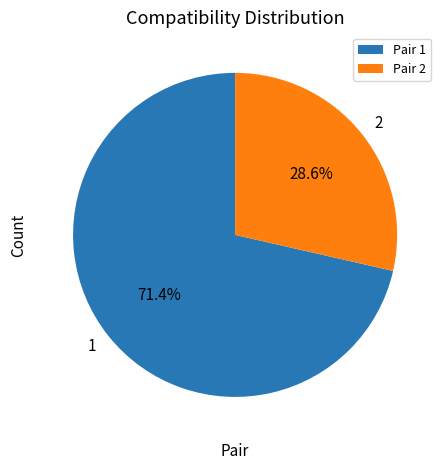

What is the ratio of the value at Pair 1 to the value at Pair 2?

2.5